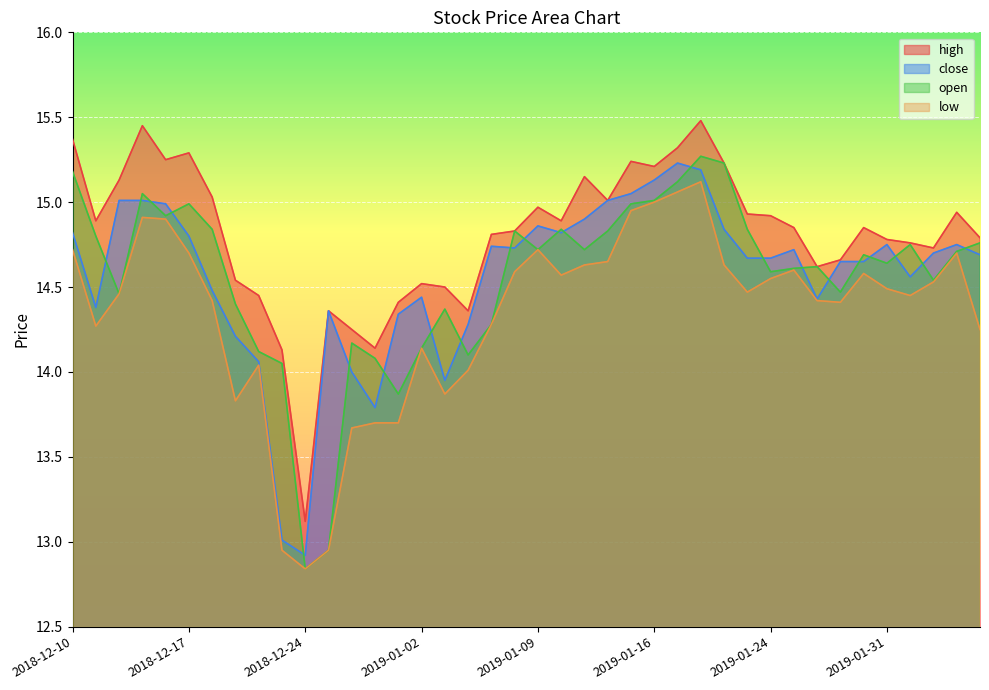

True or false: close and low intersect in this chart.

False